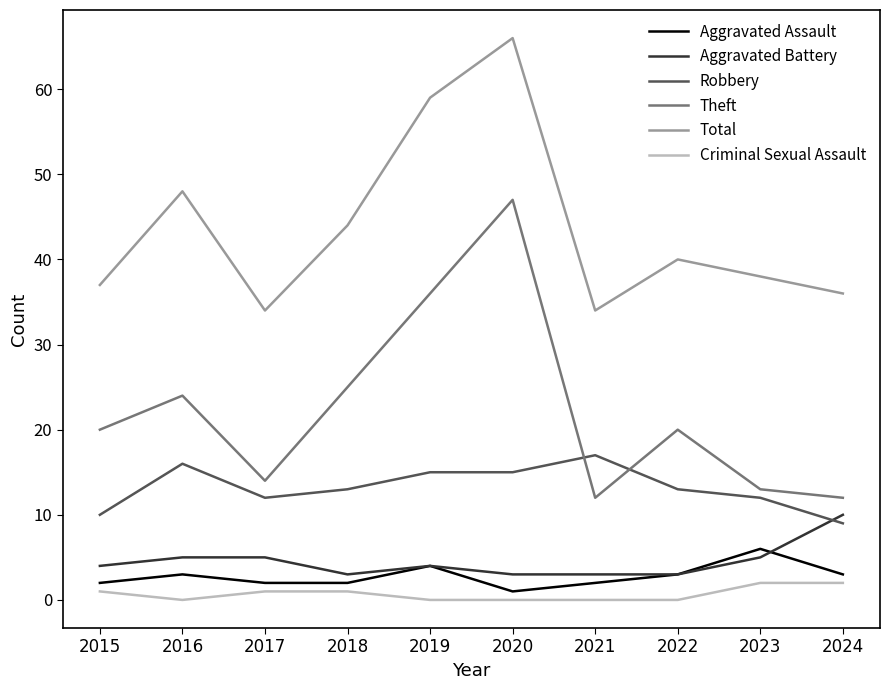

Where is the first local maximum for Theft?

2016